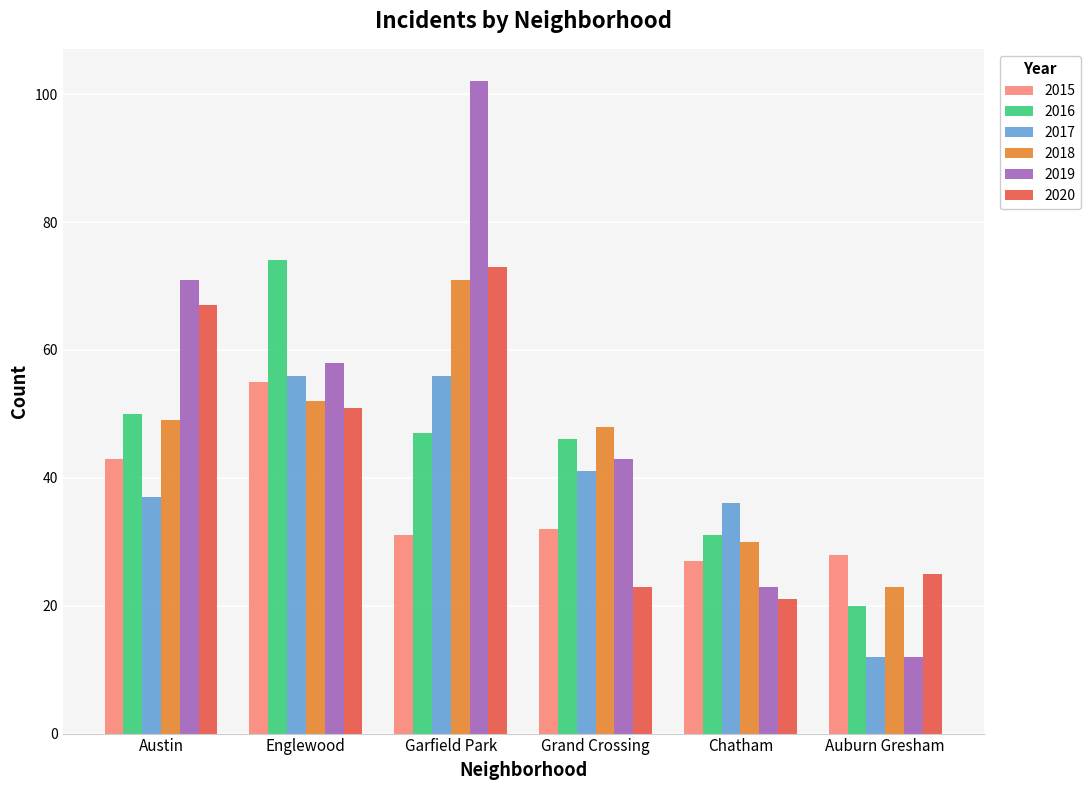

Is the value of 2018 at Austin greater than the value of 2017 at Austin?

Yes